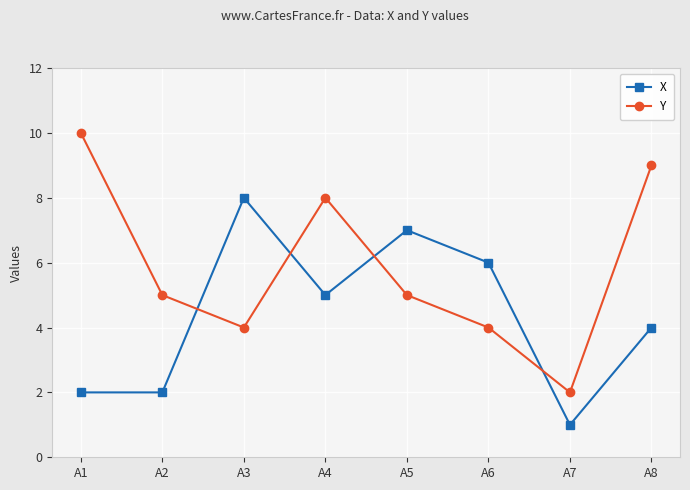

The value of Y at A2 is 5. True or false?

True